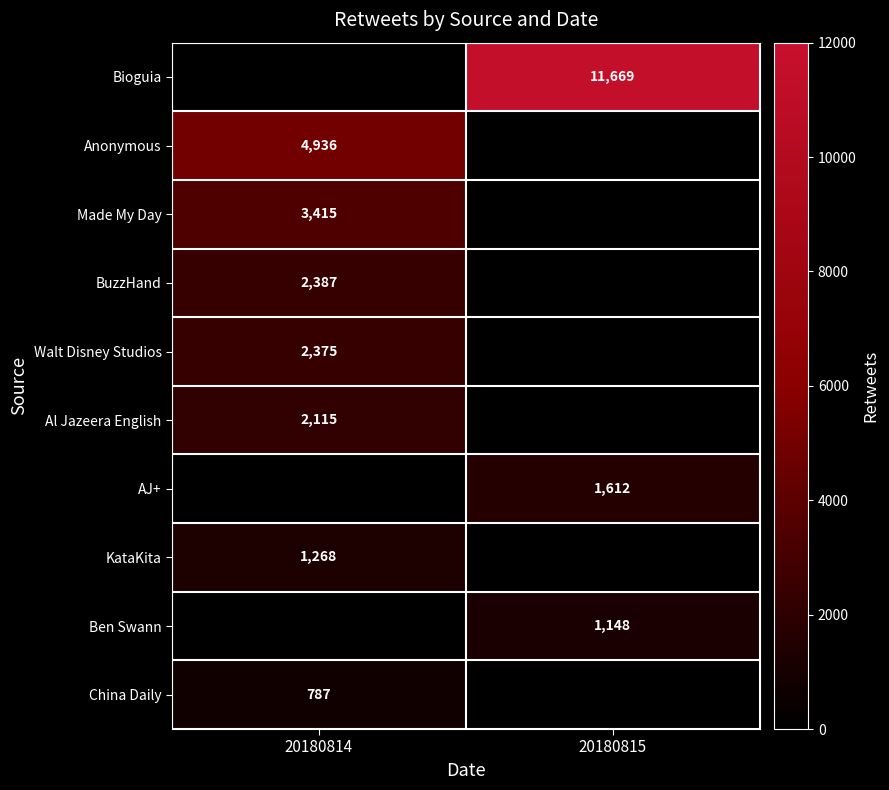

The Al Jazeera English series shows 1427 at 20180814. True or false?

False